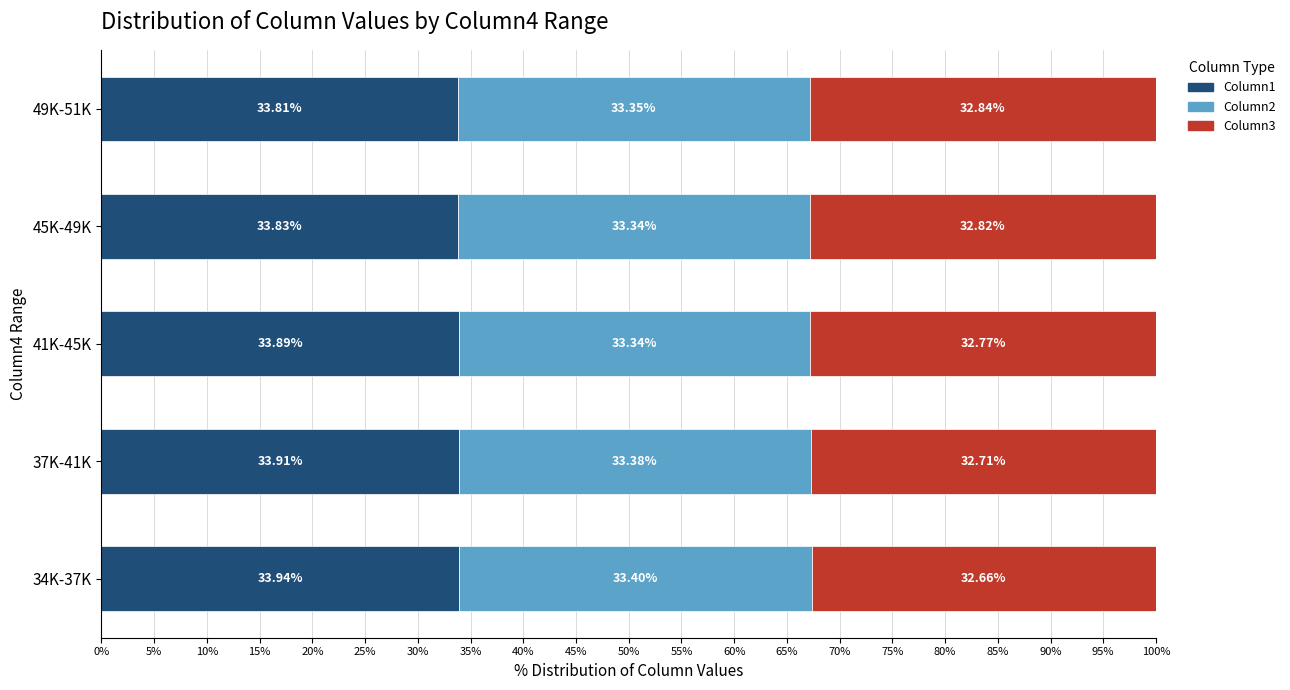

List the labels in order of Column1 value, largest first.

34K-37K, 37K-41K, 41K-45K, 45K-49K, 49K-51K